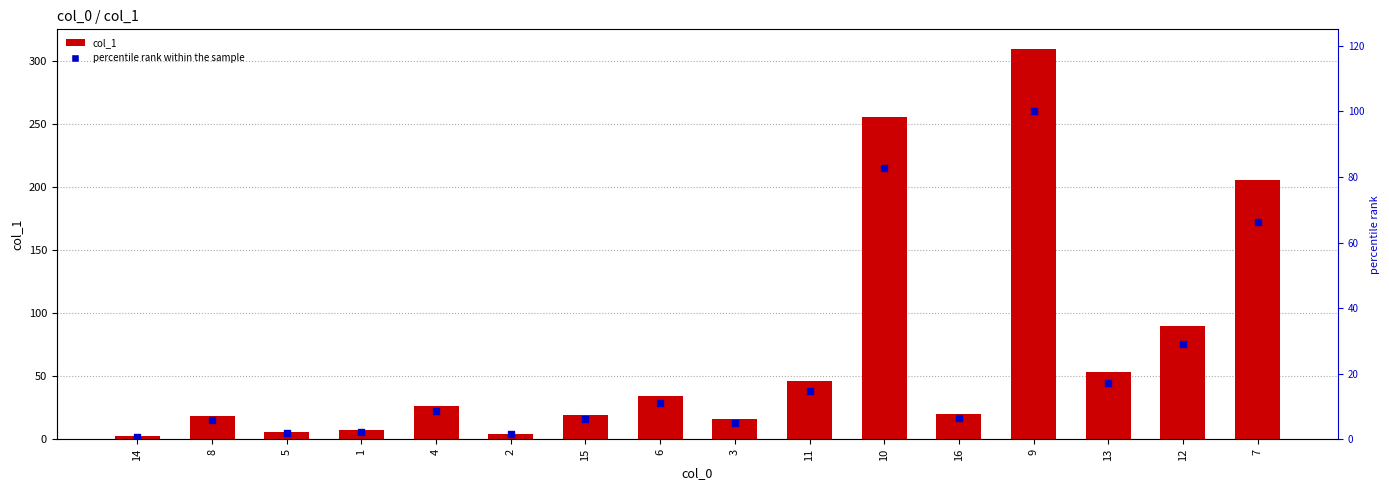

At how many categories does at least one series exceed 109?

3